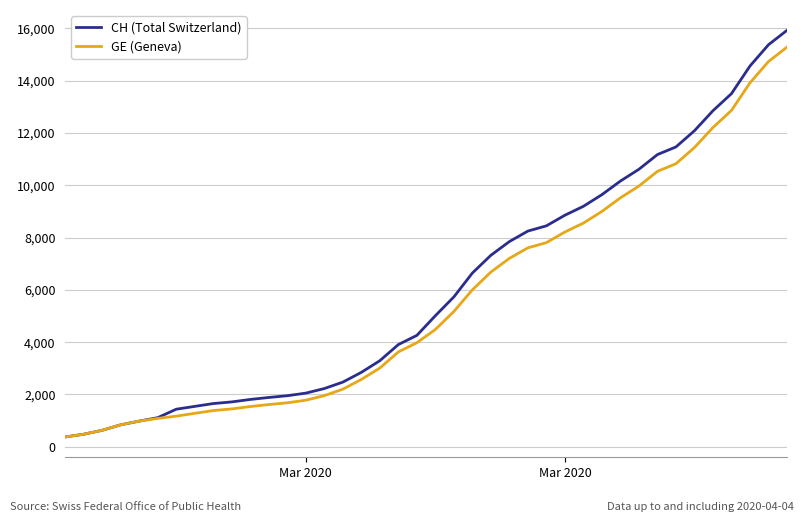

What is the greatest value displayed?

15926